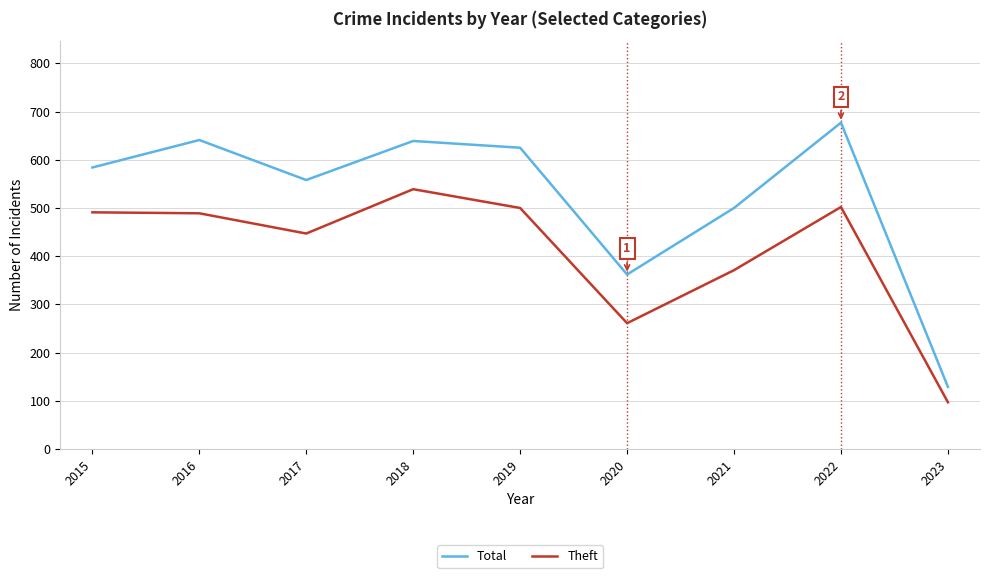

How many values in the Theft series are below 489?

4